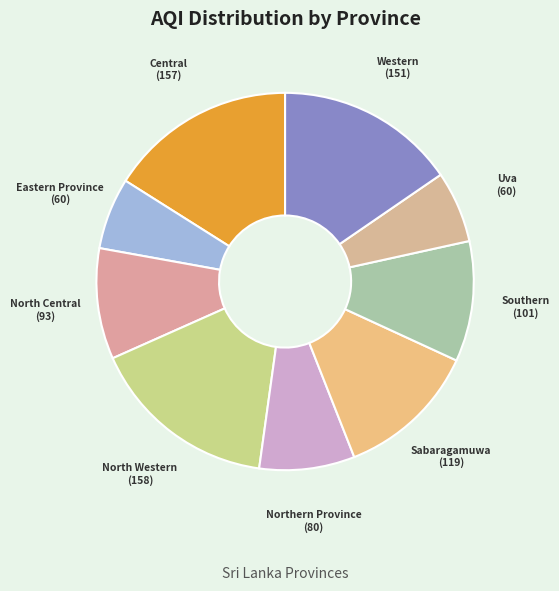

Between Western and Central, which is larger?

Central